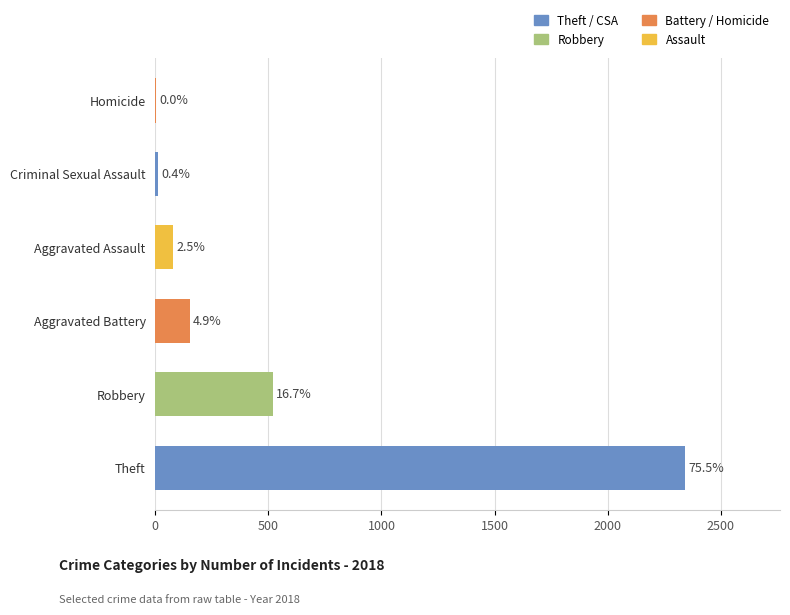

Are the bars horizontal?

Yes